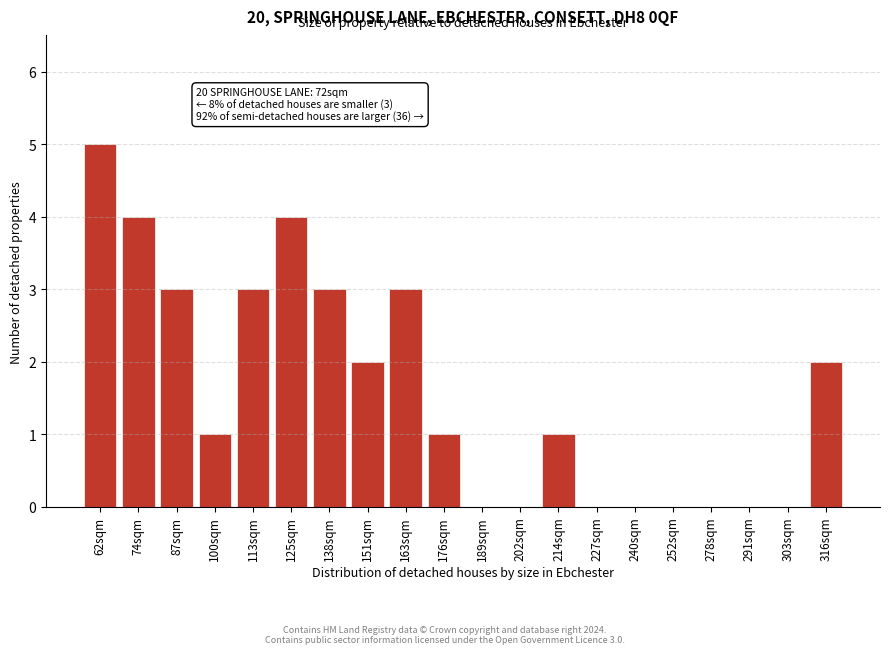

Reading left to right, list all the values displayed in this chart.

62sqm=5	74sqm=4	87sqm=3	100sqm=1	113sqm=3	125sqm=4	138sqm=3	151sqm=2	163sqm=3	176sqm=1	189sqm=0	202sqm=0	214sqm=1	227sqm=0	240sqm=0	252sqm=0	278sqm=0	291sqm=0	303sqm=0	316sqm=2